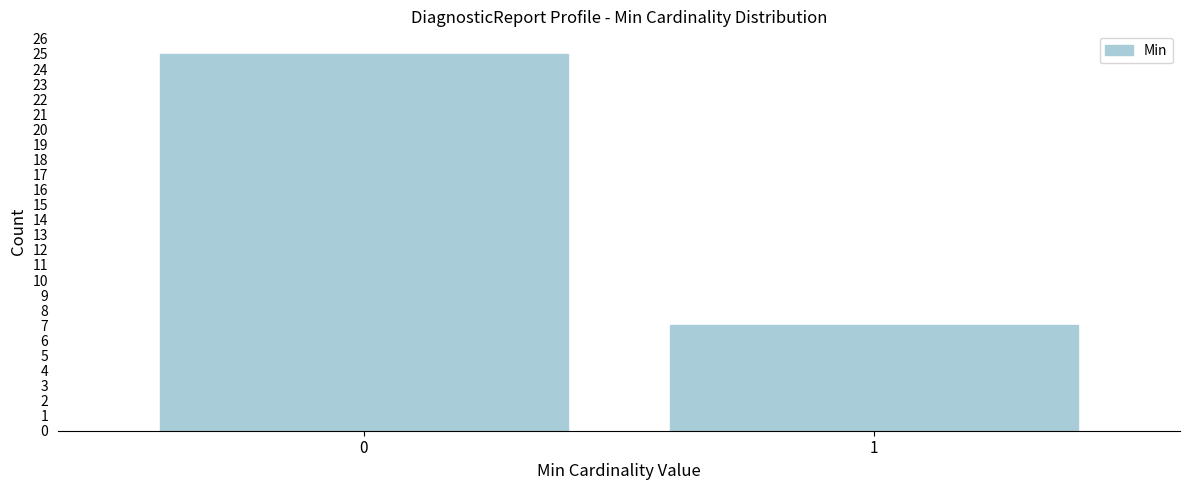

Reading left to right, list all the values displayed in this chart.

25	7